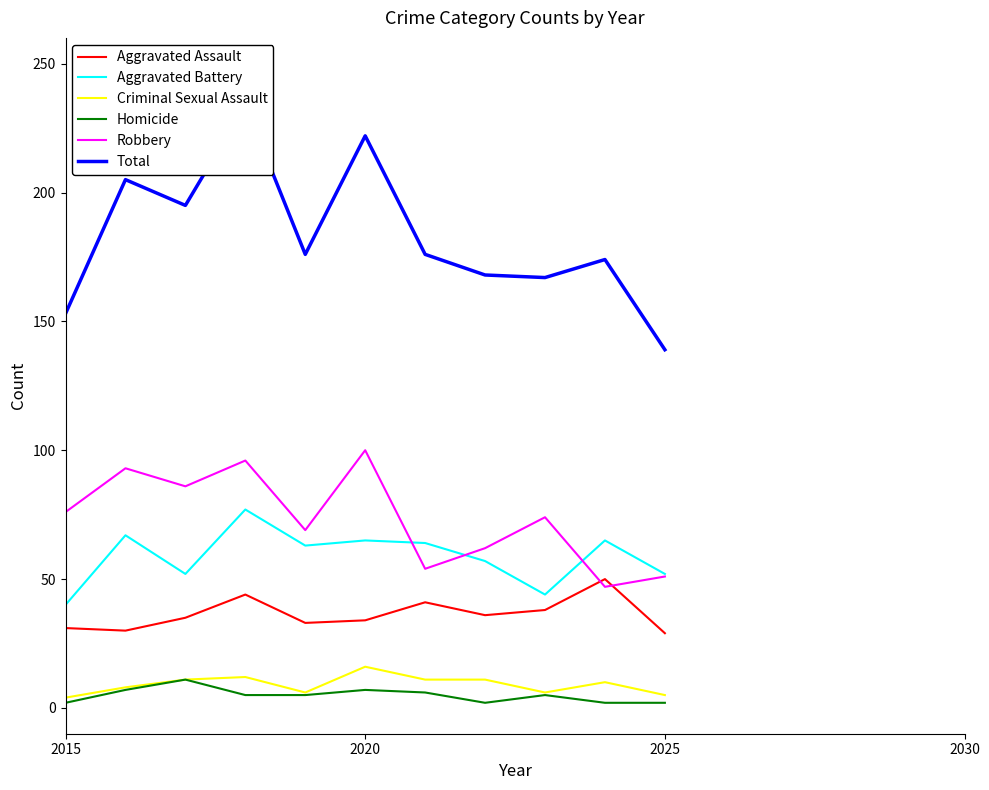

Is it true that Aggravated Battery equals 83 at 2025?

False